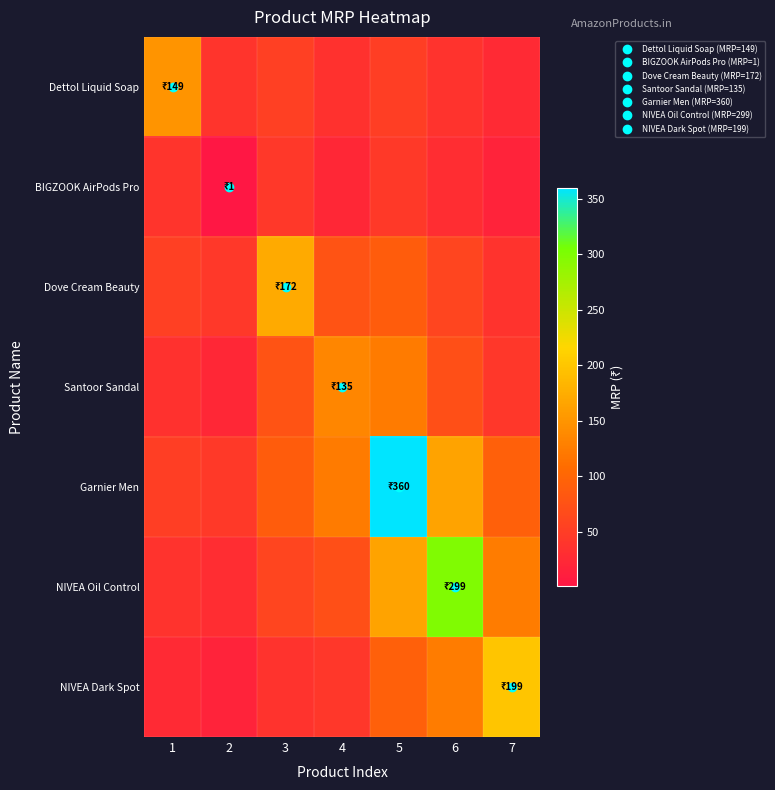

Reading left to right, list all the values displayed in this chart.

Dettol Liquid Soap: 1=149.0	2=37.5	3=53.5	4=35.5	5=50.9	6=37.3	7=24.9
BIGZOOK AirPods Pro: 1=37.5	2=1.0	3=43.2	4=22.7	5=45.1	6=30.0	7=16.7
Dove Cream Beauty: 1=53.5	2=43.2	3=172.0	4=76.8	5=88.7	6=58.9	7=37.1
Santoor Sandal: 1=35.5	2=22.7	3=76.8	4=135.0	5=123.8	6=72.3	7=41.8
Garnier Men: 1=50.9	2=45.1	3=88.7	4=123.8	5=360.0	6=164.8	7=93.2
NIVEA Oil Control: 1=37.3	2=30.0	3=58.9	4=72.3	5=164.8	6=299.0	7=124.5
NIVEA Dark Spot: 1=24.9	2=16.7	3=37.1	4=41.8	5=93.2	6=124.5	7=199.0